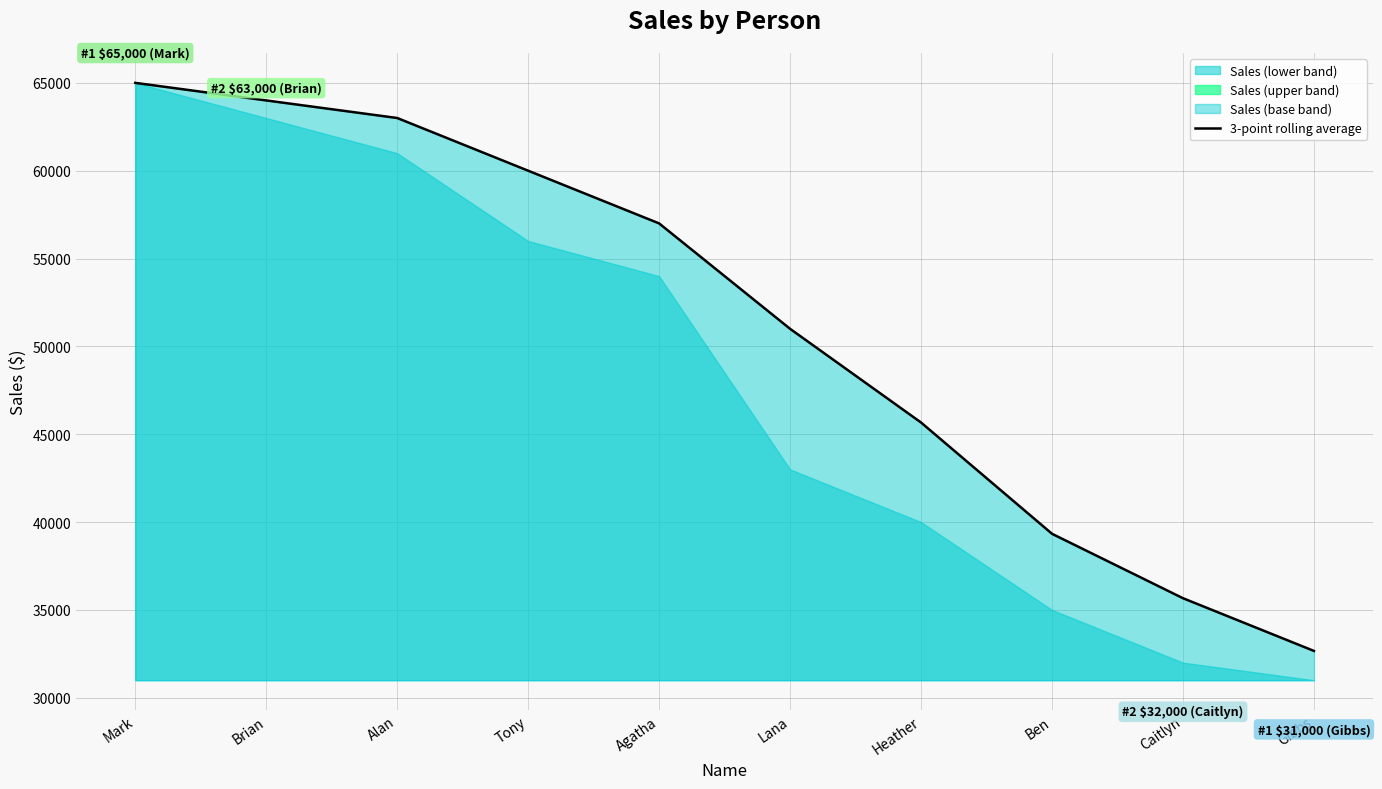

Reading right to left, what are all the values shown in this chart?

Gibbs=32666.7	Caitlyn=35666.7	Ben=39333.3	Heather=45666.7	Lana=51000.0	Agatha=57000.0	Tony=60000.0	Alan=63000.0	Brian=64000.0	Mark=65000.0